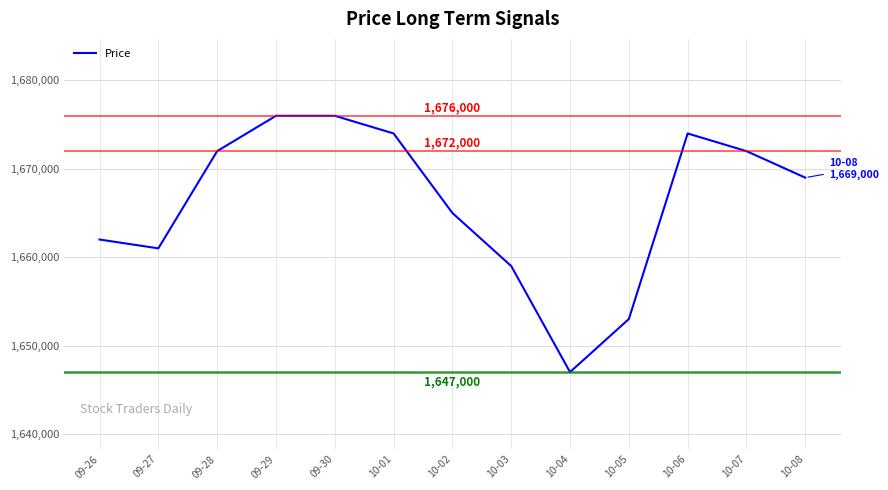

At which category does the data reach its first local valley?

09-27